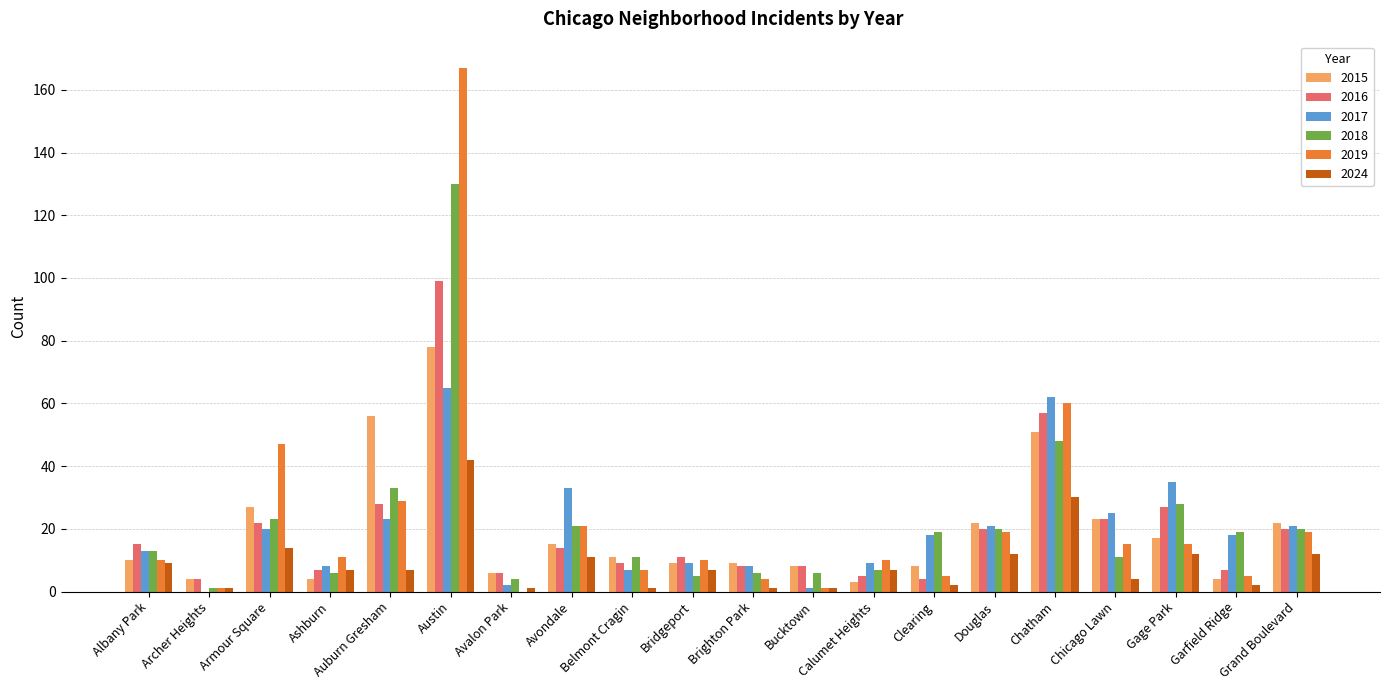

Reading left to right, extract all data points from this chart.

2015: Albany Park=10	Archer Heights=4	Armour Square=27	Ashburn=4	Auburn Gresham=56	Austin=78	Avalon Park=6	Avondale=15	Belmont Cragin=11	Bridgeport=9	Brighton Park=9	Bucktown=8	Calumet Heights=3	Clearing=8	Douglas=22	Chatham=51	Chicago Lawn=23	Gage Park=17	Garfield Ridge=4	Grand Boulevard=22
2016: Albany Park=15	Archer Heights=4	Armour Square=22	Ashburn=7	Auburn Gresham=28	Austin=99	Avalon Park=6	Avondale=14	Belmont Cragin=9	Bridgeport=11	Brighton Park=8	Bucktown=8	Calumet Heights=5	Clearing=4	Douglas=20	Chatham=57	Chicago Lawn=23	Gage Park=27	Garfield Ridge=7	Grand Boulevard=20
2017: Albany Park=13	Archer Heights=0	Armour Square=20	Ashburn=8	Auburn Gresham=23	Austin=65	Avalon Park=2	Avondale=33	Belmont Cragin=7	Bridgeport=9	Brighton Park=8	Bucktown=1	Calumet Heights=9	Clearing=18	Douglas=21	Chatham=62	Chicago Lawn=25	Gage Park=35	Garfield Ridge=18	Grand Boulevard=21
2018: Albany Park=13	Archer Heights=1	Armour Square=23	Ashburn=6	Auburn Gresham=33	Austin=130	Avalon Park=4	Avondale=21	Belmont Cragin=11	Bridgeport=5	Brighton Park=6	Bucktown=6	Calumet Heights=7	Clearing=19	Douglas=20	Chatham=48	Chicago Lawn=11	Gage Park=28	Garfield Ridge=19	Grand Boulevard=20
2019: Albany Park=10	Archer Heights=1	Armour Square=47	Ashburn=11	Auburn Gresham=29	Austin=167	Avalon Park=0	Avondale=21	Belmont Cragin=7	Bridgeport=10	Brighton Park=4	Bucktown=1	Calumet Heights=10	Clearing=5	Douglas=19	Chatham=60	Chicago Lawn=15	Gage Park=15	Garfield Ridge=5	Grand Boulevard=19
2024: Albany Park=9	Archer Heights=1	Armour Square=14	Ashburn=7	Auburn Gresham=7	Austin=42	Avalon Park=1	Avondale=11	Belmont Cragin=1	Bridgeport=7	Brighton Park=1	Bucktown=1	Calumet Heights=7	Clearing=2	Douglas=12	Chatham=30	Chicago Lawn=4	Gage Park=12	Garfield Ridge=2	Grand Boulevard=12